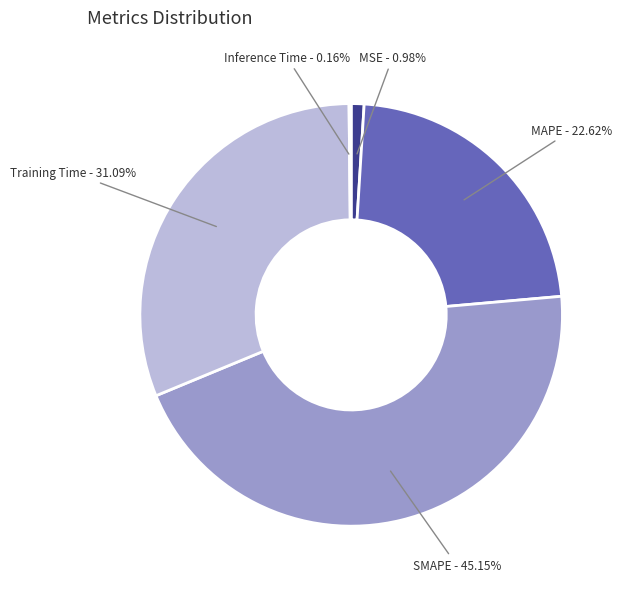

What percentage is NOT represented by MSE?

99.0%